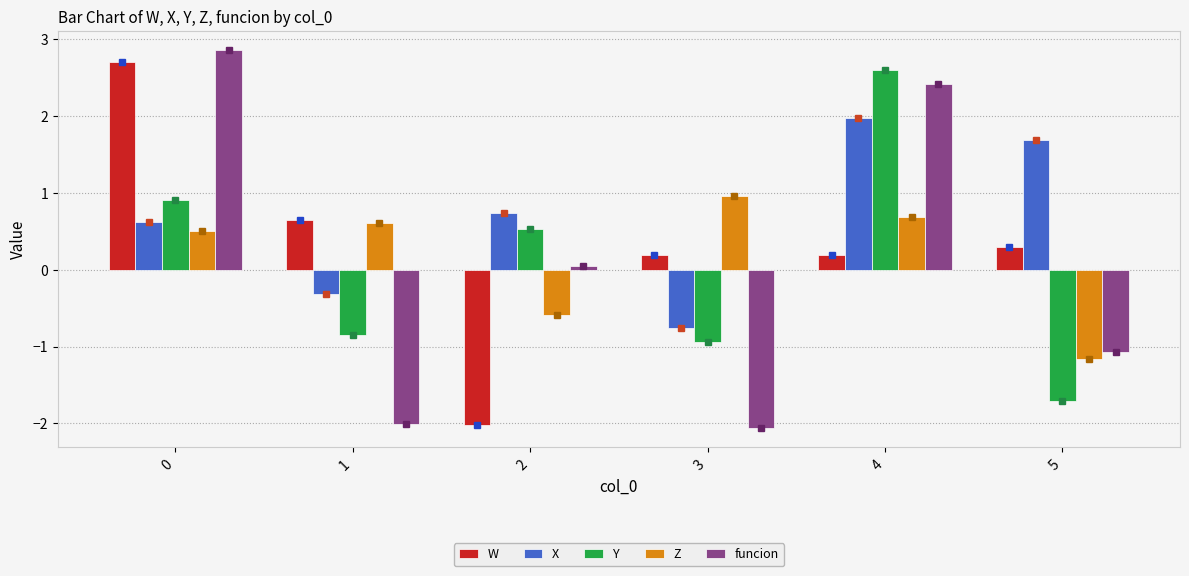

What is the difference between the maximum and minimum values in the Z series?

2.1